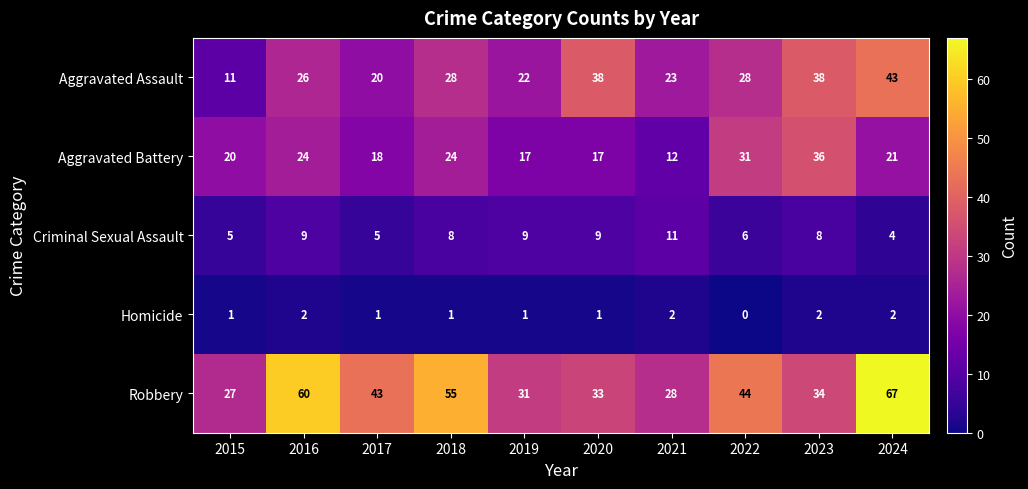

Where does the Aggravated Battery series first go above 21?

2016